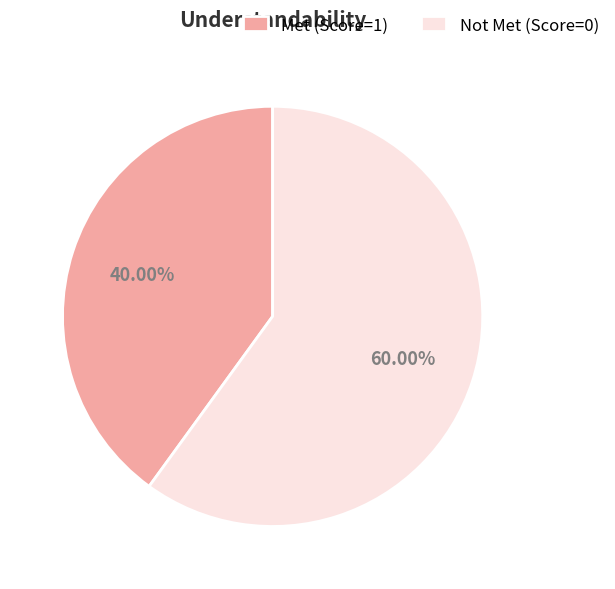

How many slices are in this pie chart?

2